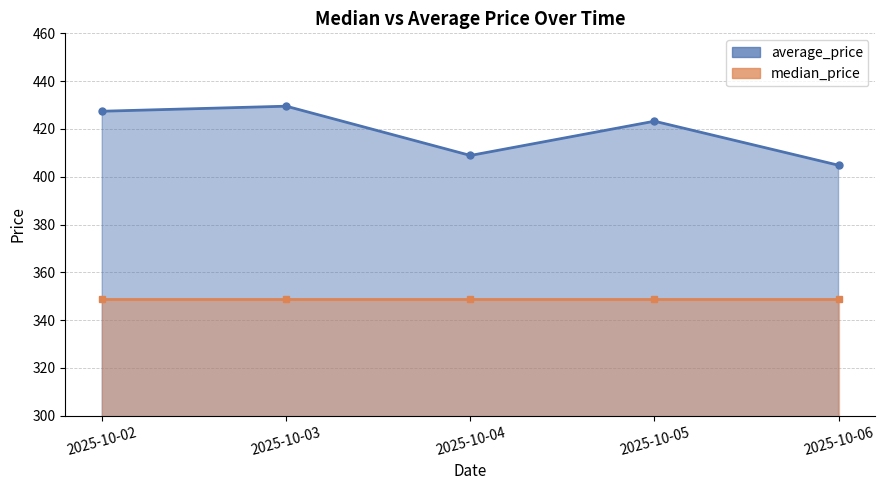

What is the value of the 1st point from the left?

427.4